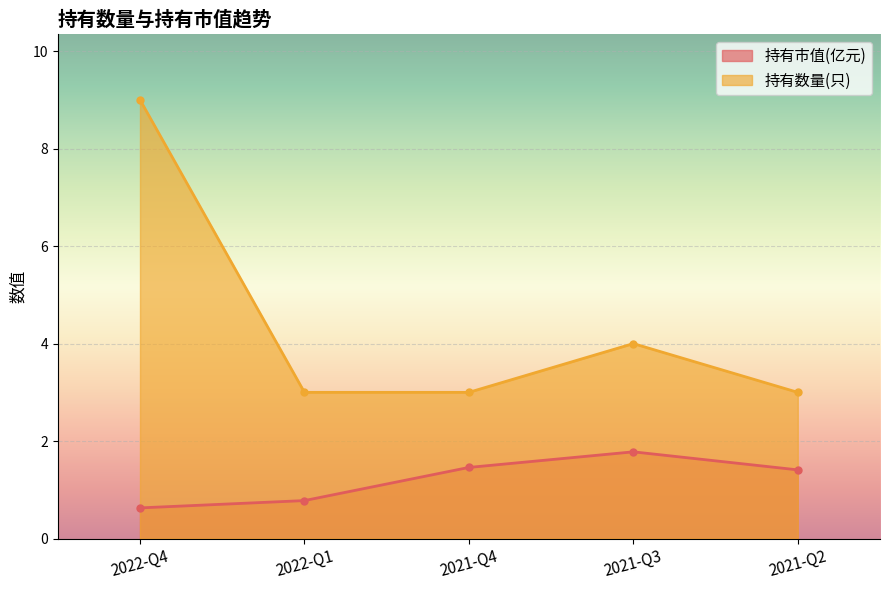

Which label corresponds to the smallest value in the chart?

2022-Q4